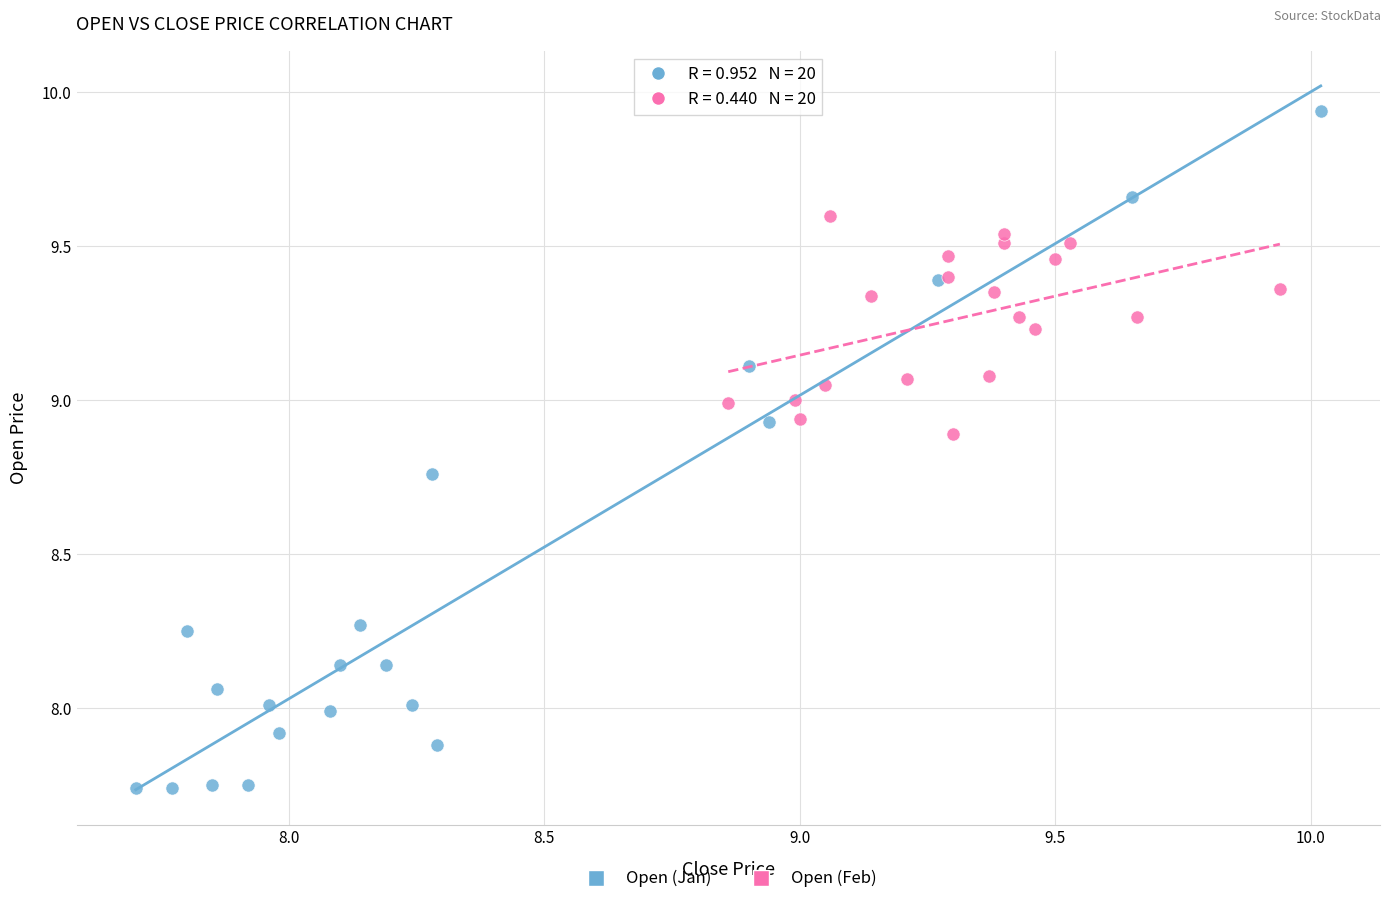

Which series reaches the maximum Y coordinate?

Open (Jan)